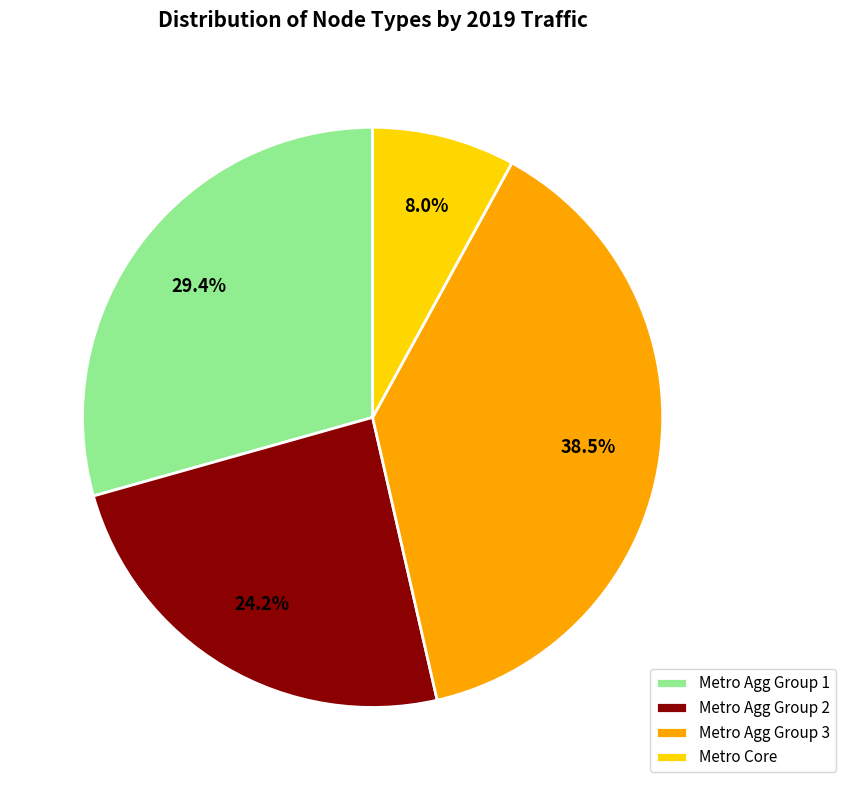

What is the smallest slice in the pie chart?

Metro Core